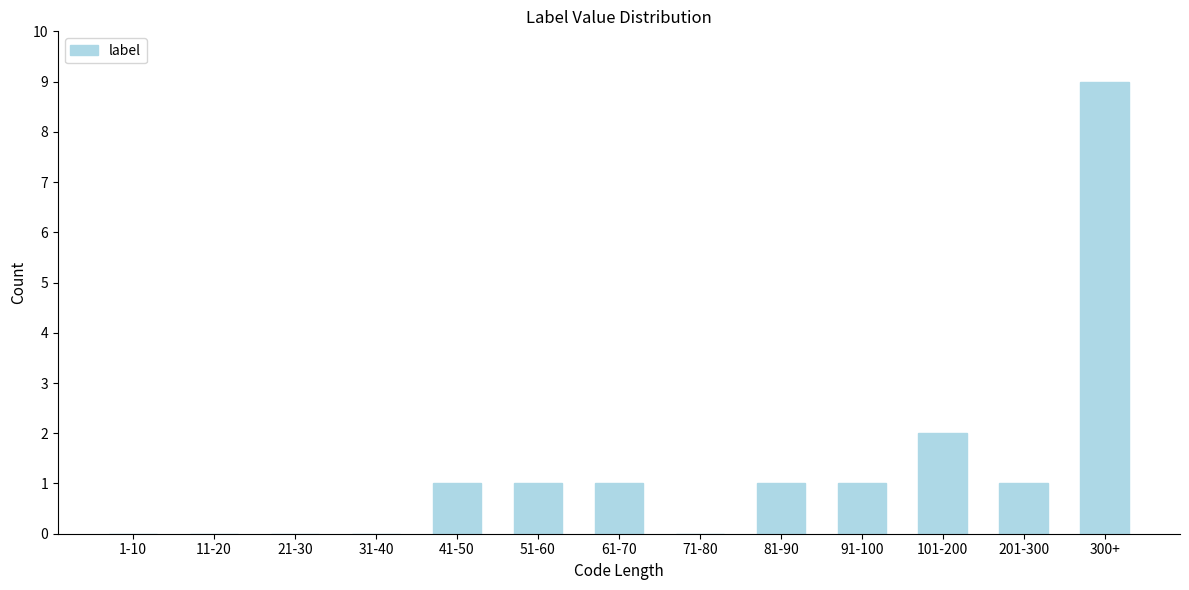

Reading left to right, what are all the values shown in this chart?

1-10=0	11-20=0	21-30=0	31-40=0	41-50=1	51-60=1	61-70=1	71-80=0	81-90=1	91-100=1	101-200=2	201-300=1	300+=9